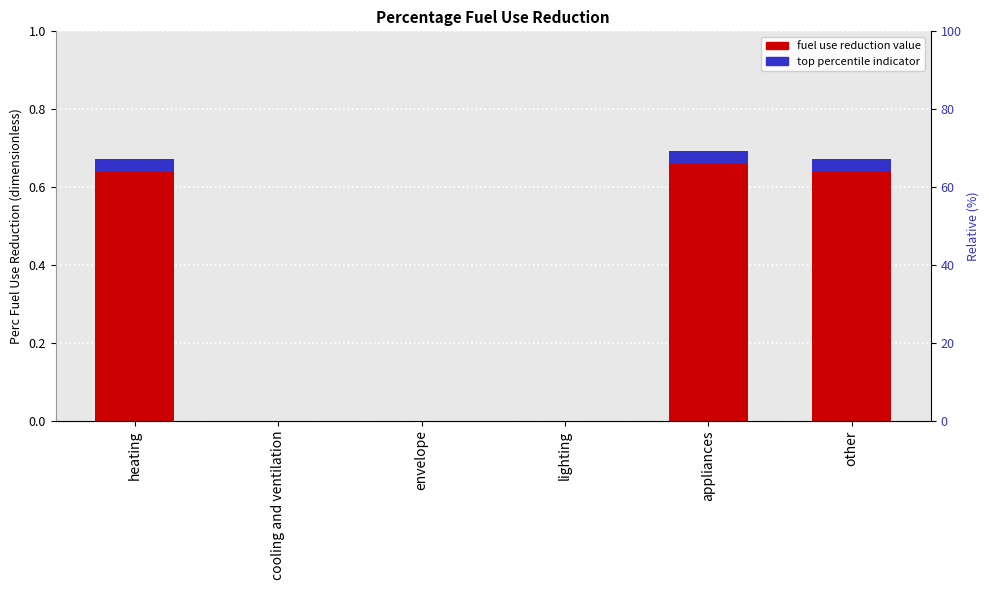

The chart shows a value of 0.7 at appliances. True or false?

True